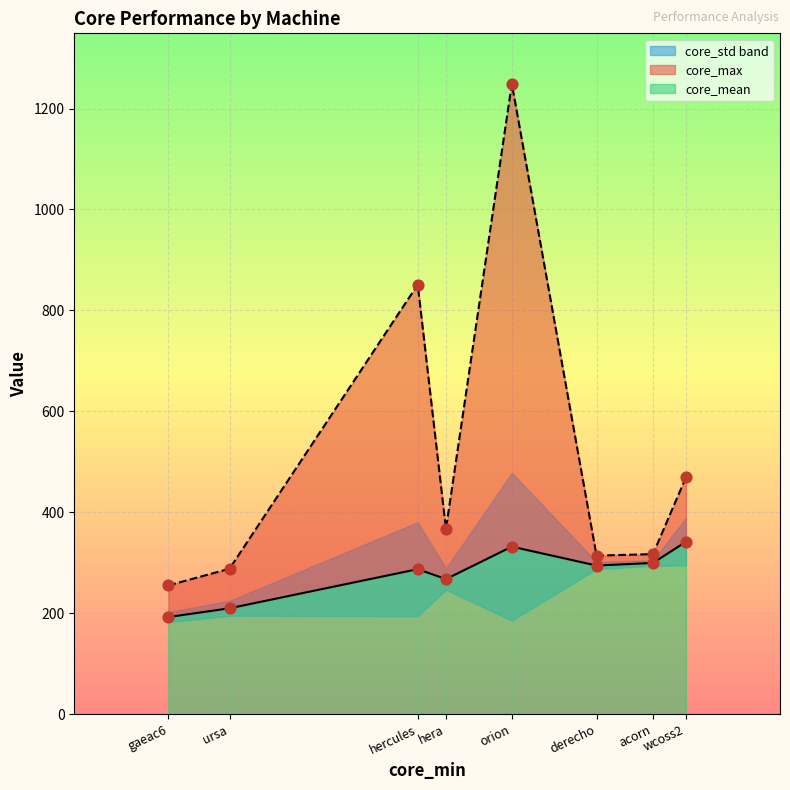

At which category is the sum across all series the highest?

orion